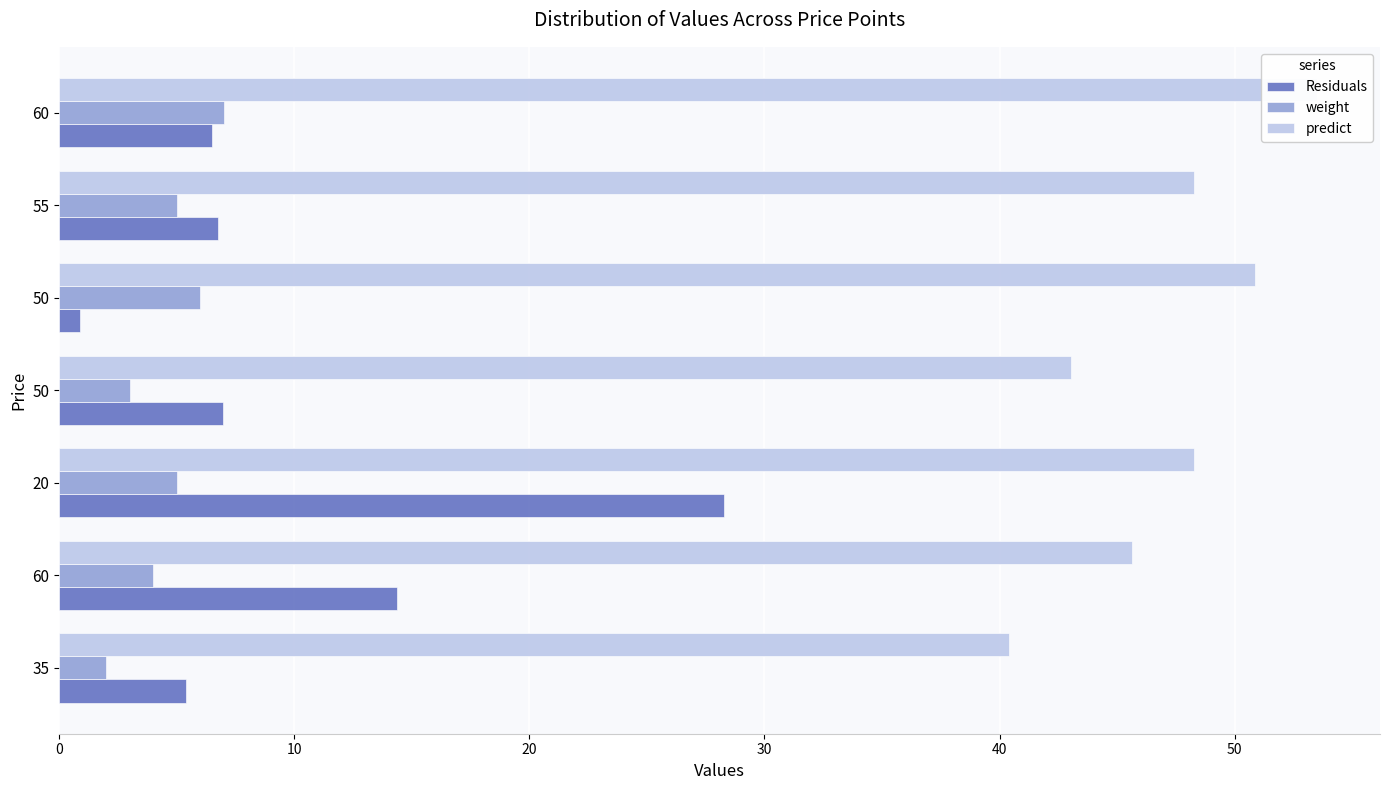

How many groups of bars are there?

7